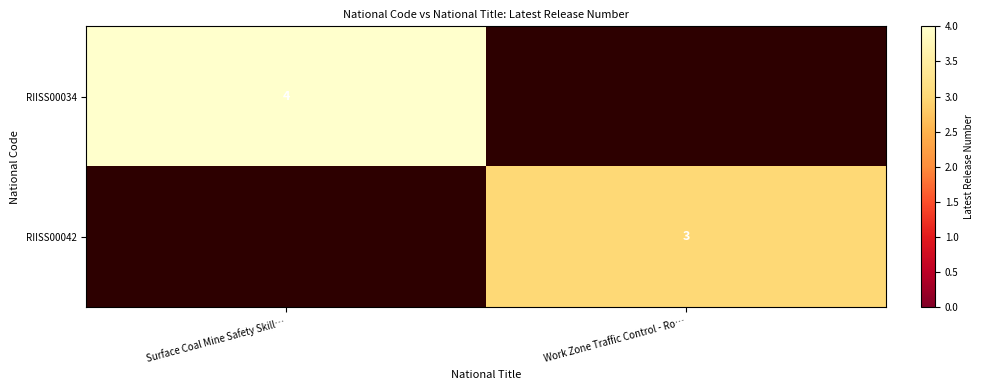

True or false: RIISS00042 has a value of 3 at Work Zone Traffic Control - Ro….

True